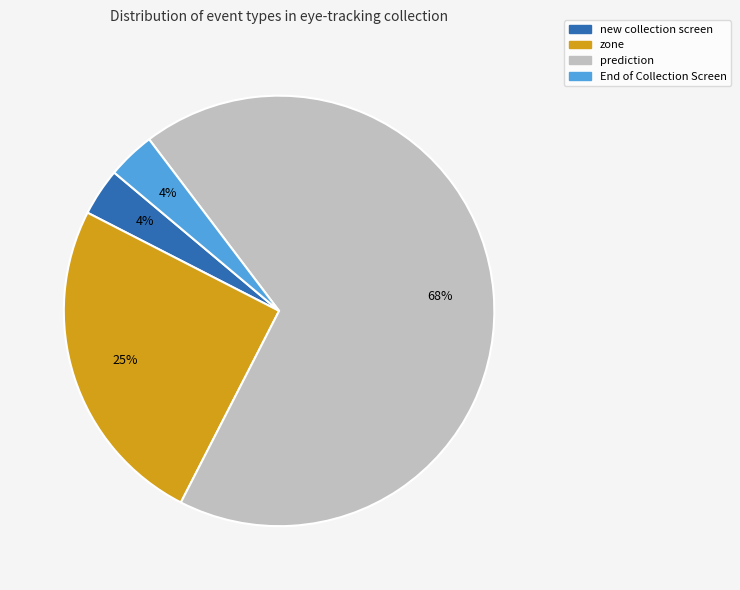

To the nearest percent, what is the average slice percentage?

25%